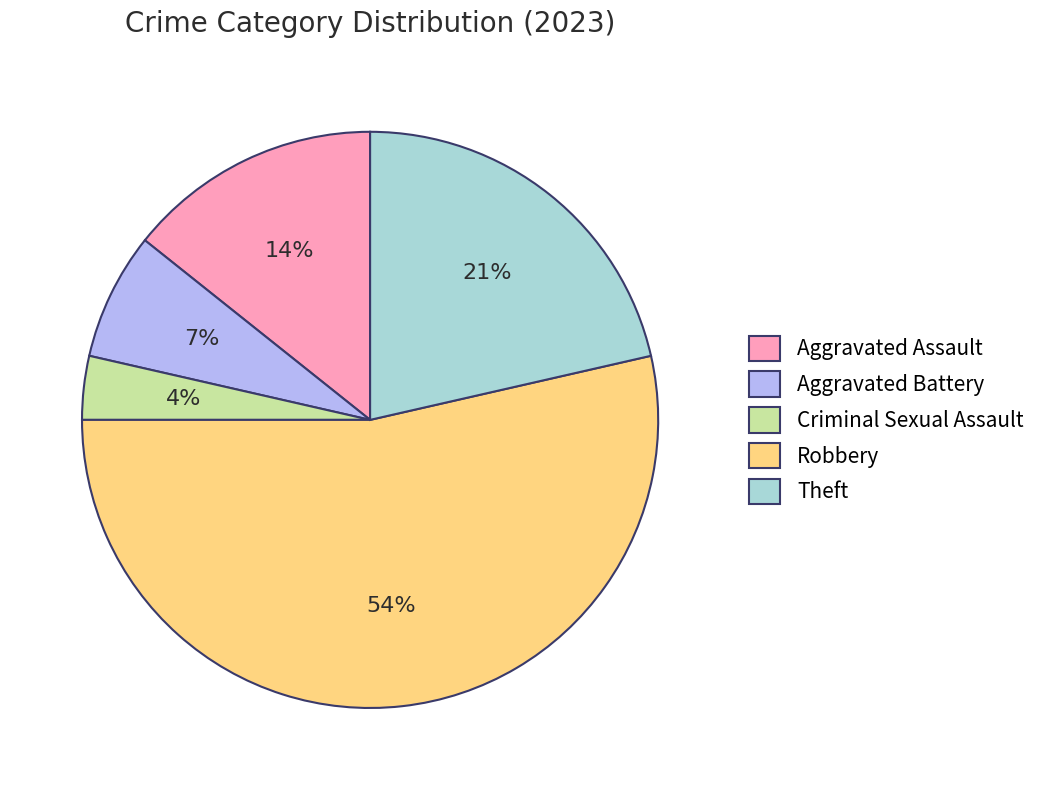

Combined, do Criminal Sexual Assault and Aggravated Assault account for over 50%?

No